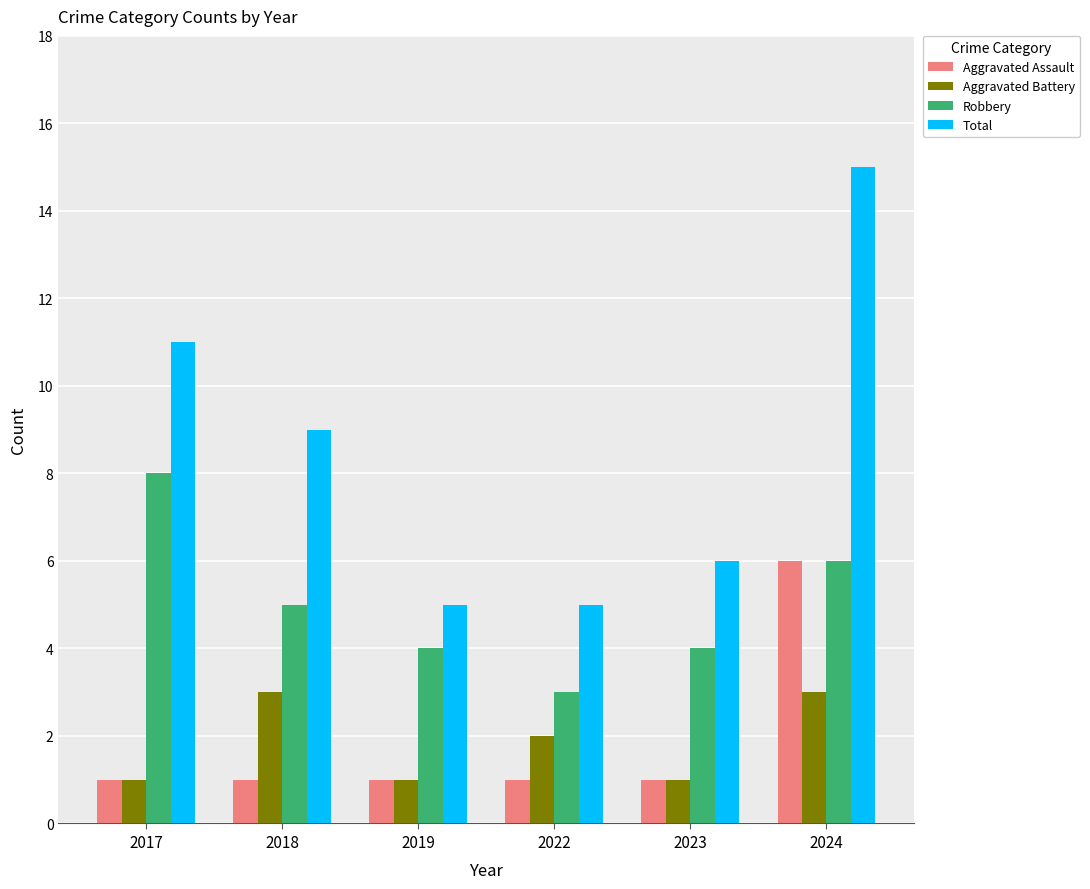

At which category is the sum across all series the highest?

2024